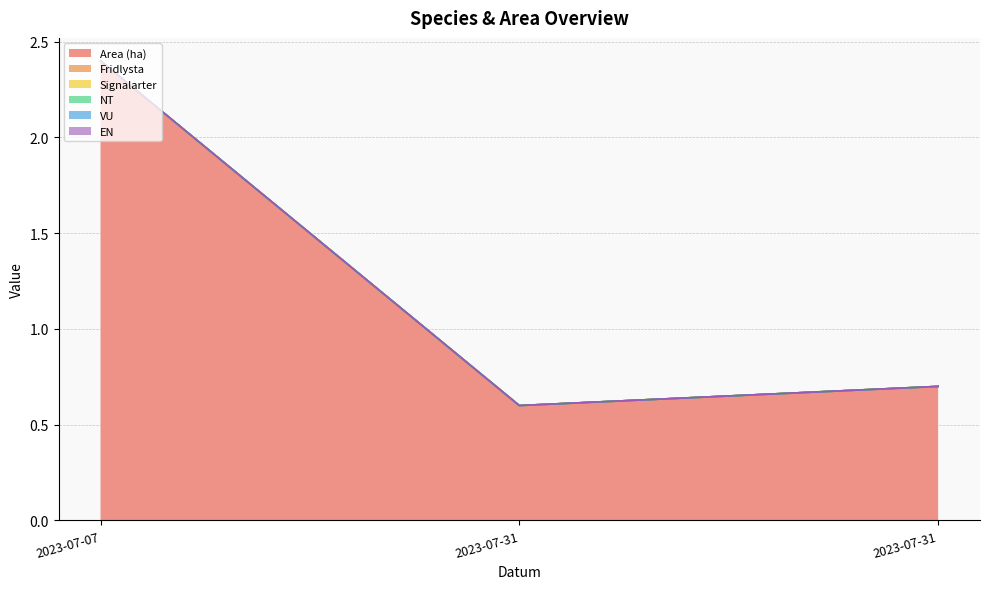

How many data points does each series have?

3